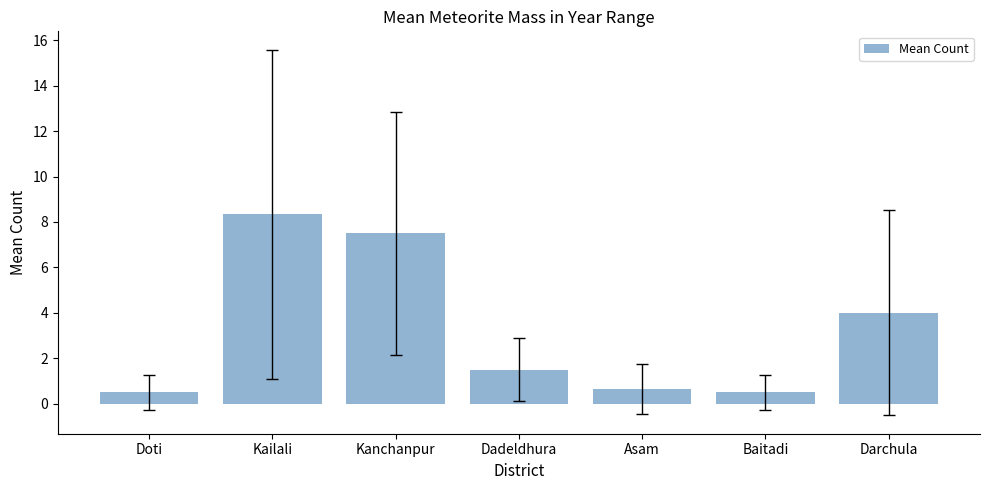

At which category does the chart reach its peak across all series?

Kailali